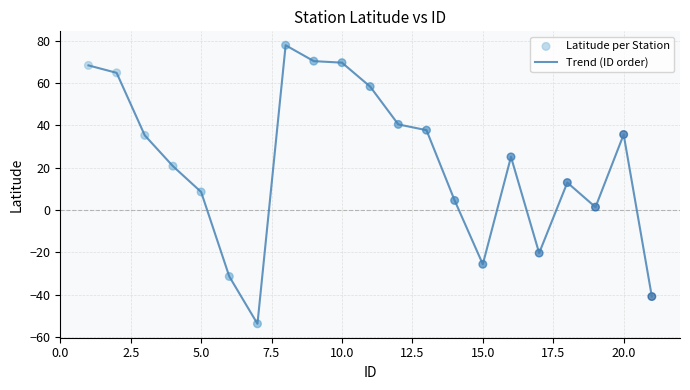

What is the smallest value displayed?

-53.8